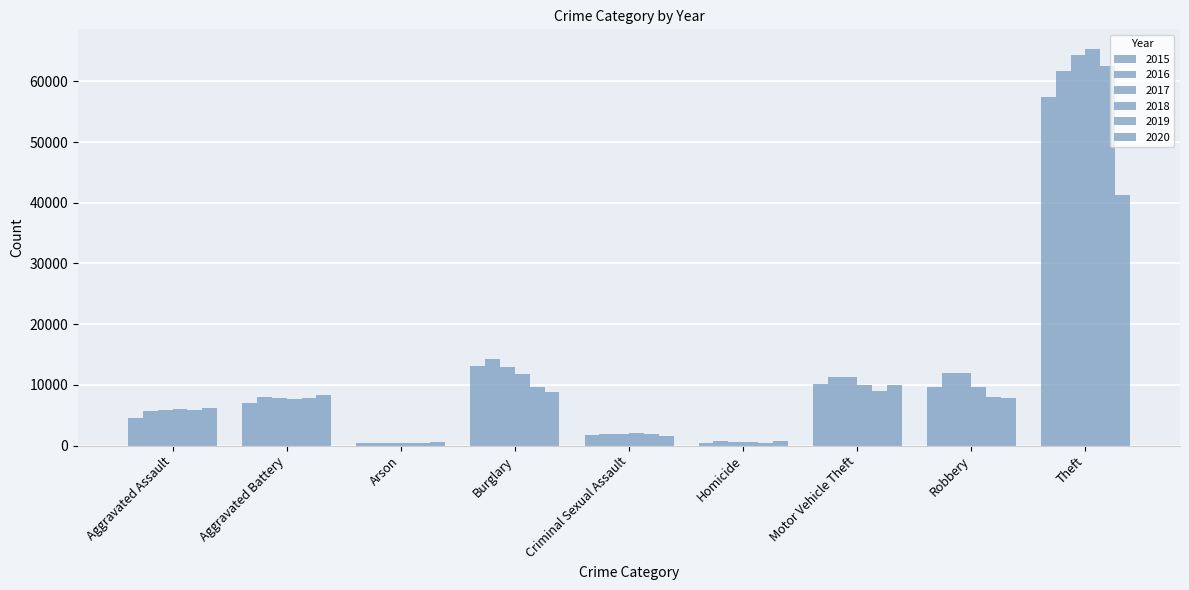

At which label is 2018 closest to 32831?

Burglary